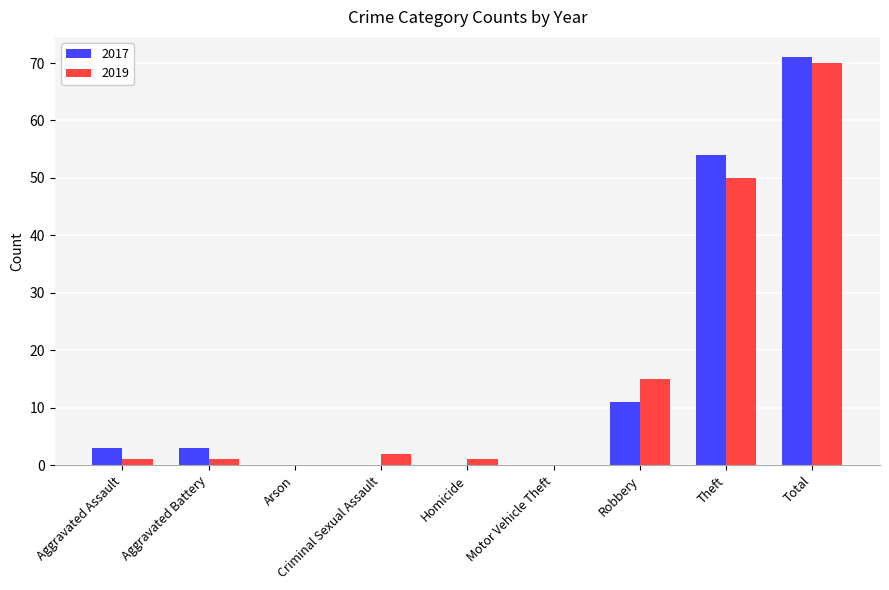

Which category has the highest value across all series?

Total